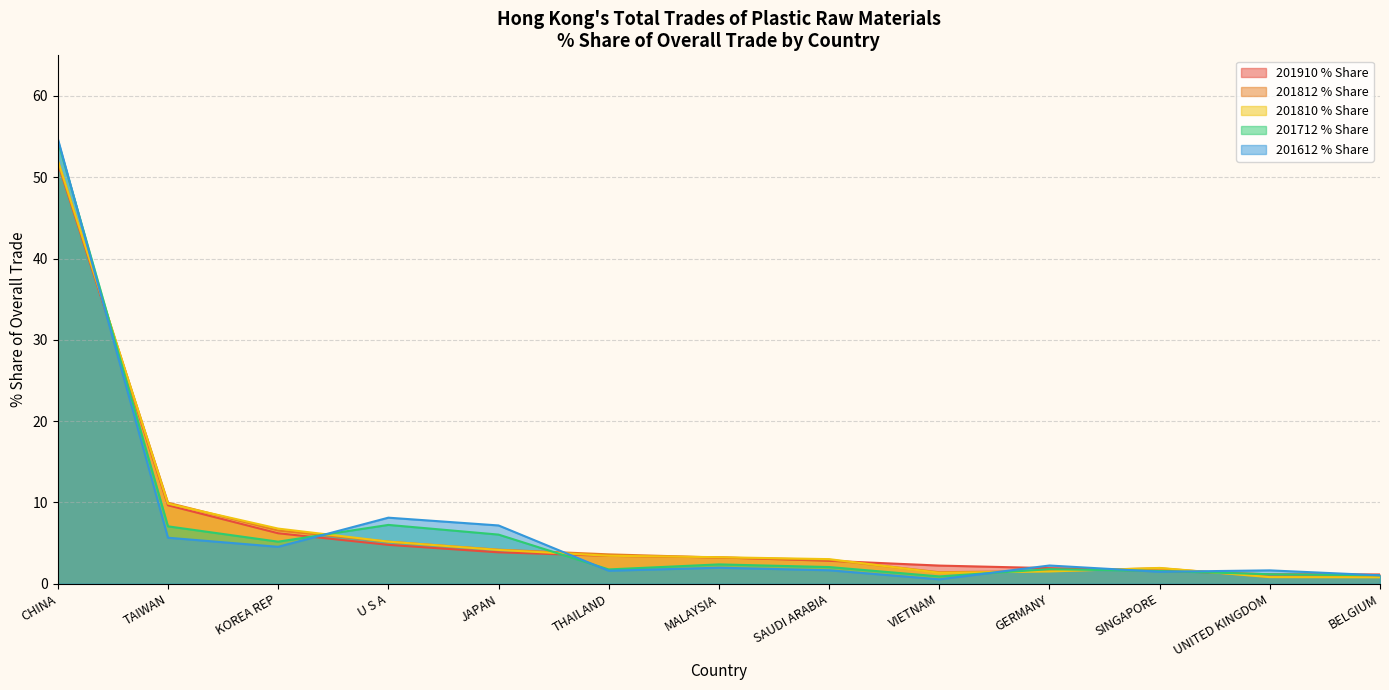

The 201612 % Share series shows 8.1 at U S A. True or false?

True